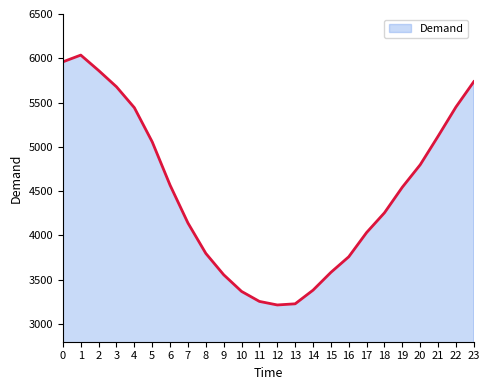

The value at 4 is 3406. True or false?

False